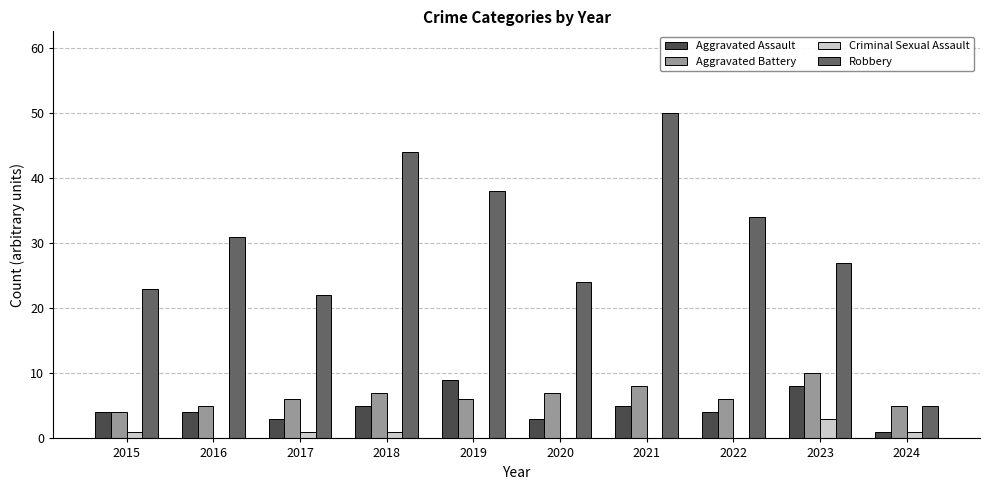

Reading left to right, extract all data points from this chart.

Aggravated Assault: 2015=4	2016=4	2017=3	2018=5	2019=9	2020=3	2021=5	2022=4	2023=8	2024=1
Aggravated Battery: 2015=4	2016=5	2017=6	2018=7	2019=6	2020=7	2021=8	2022=6	2023=10	2024=5
Criminal Sexual Assault: 2015=1	2016=0	2017=1	2018=1	2019=0	2020=0	2021=0	2022=0	2023=3	2024=1
Robbery: 2015=23	2016=31	2017=22	2018=44	2019=38	2020=24	2021=50	2022=34	2023=27	2024=5